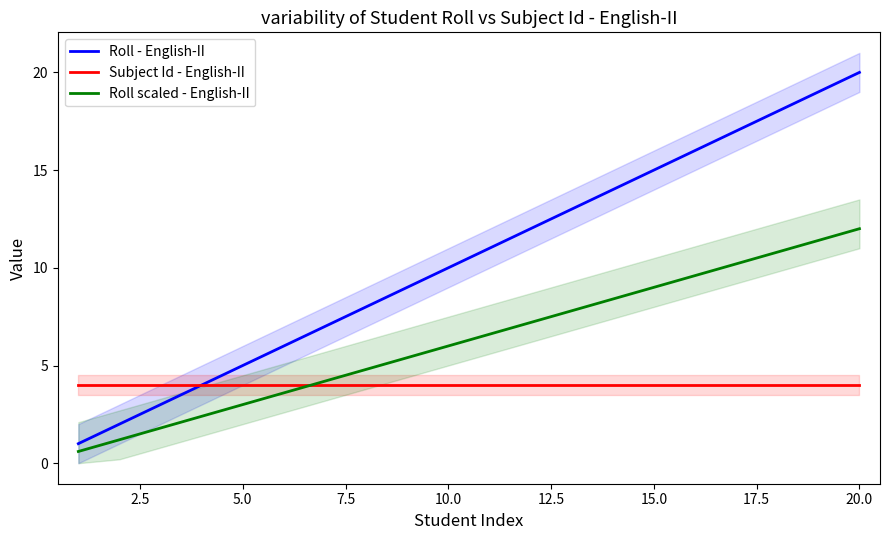

The Roll scaled - English-II series shows 1.8 at 5.0. True or false?

False